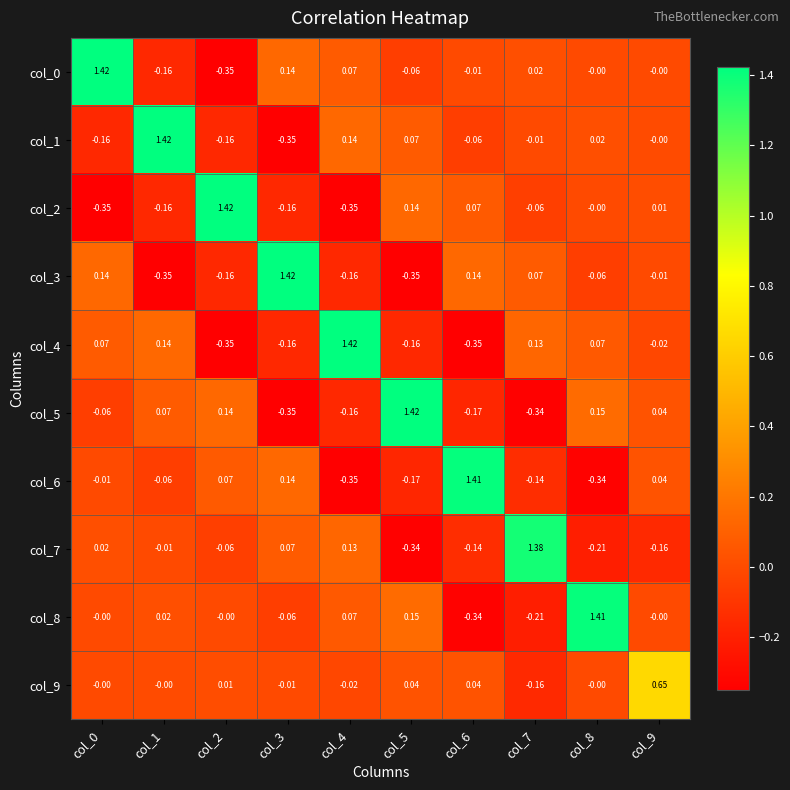

Is the value of col_4 at col_2 greater than the value of col_5 at col_2?

No